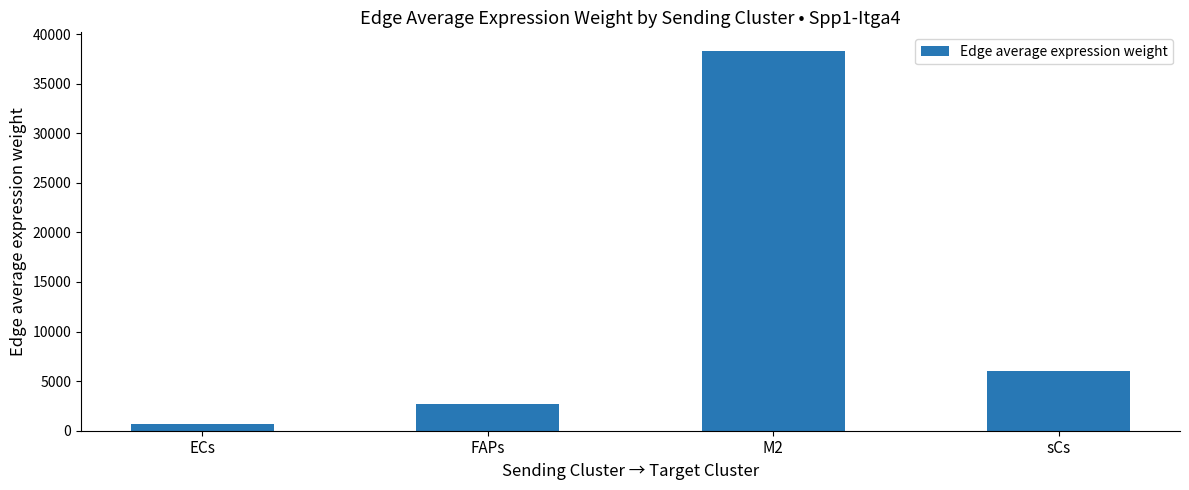

The value at M2 is 52141.4. True or false?

False